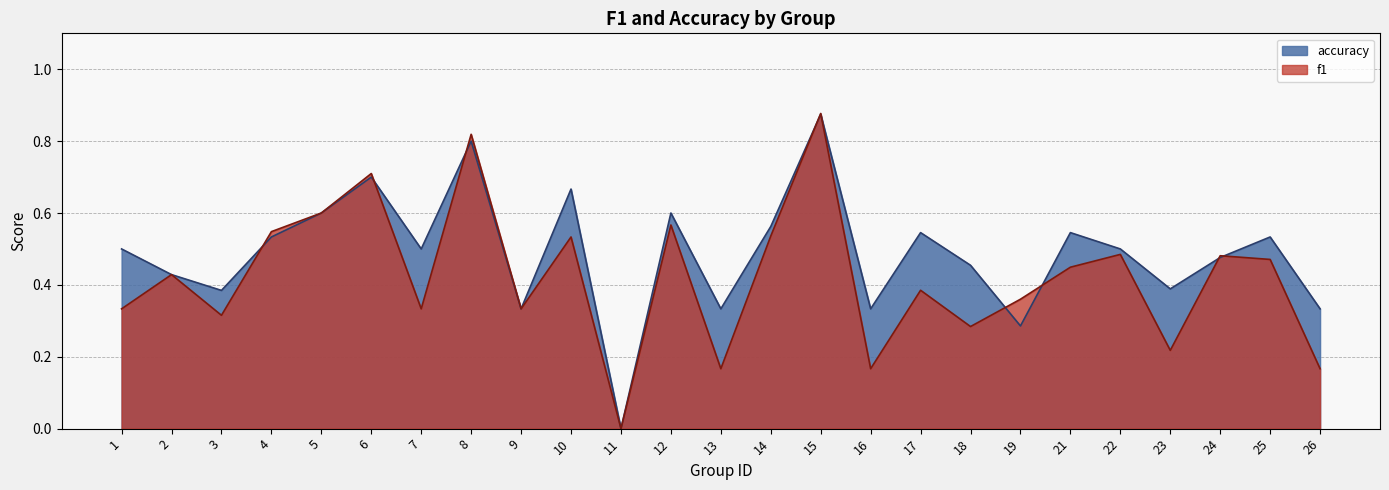

The value of f1 at 10 is 0.5. True or false?

True